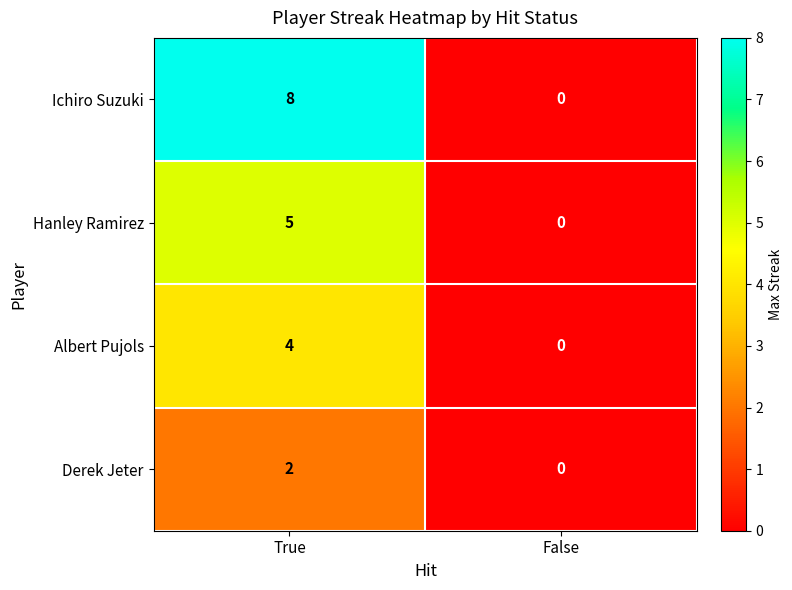

At which label is Hanley Ramirez closest to 2?

False